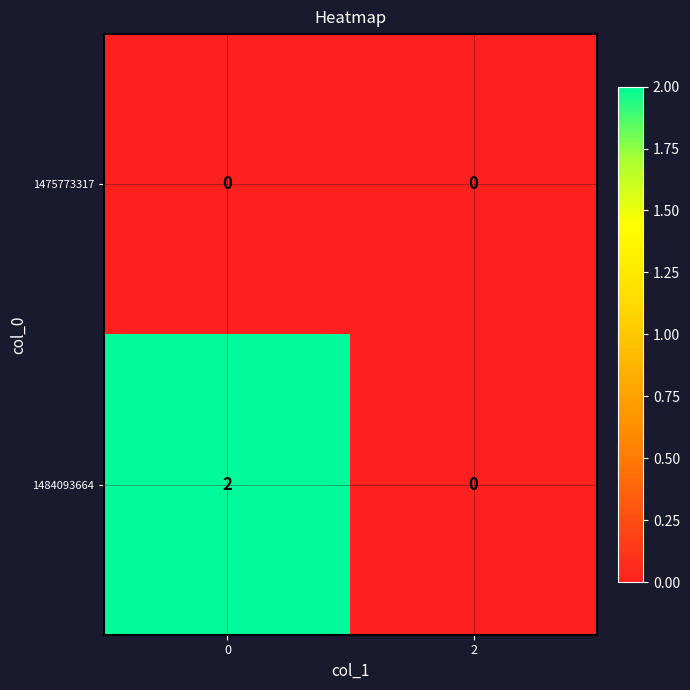

Which series has the largest total across all categories?

1484093664